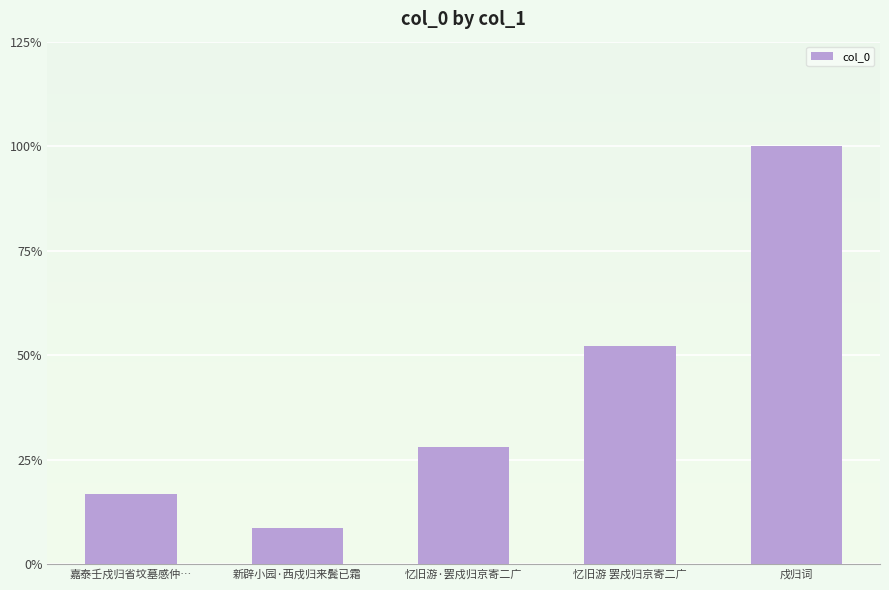

What is the sum of the values at 忆旧游·罢戍归京寄二广 and 忆旧游 罢戍归京寄二广?

716091